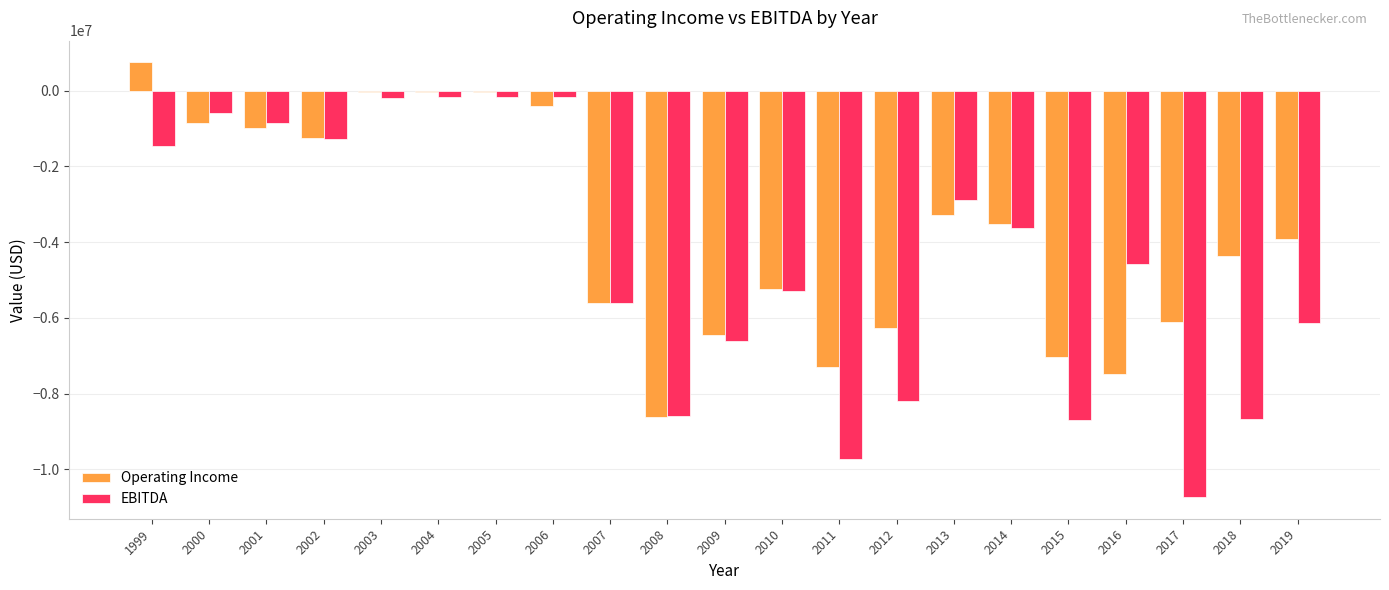

What are all the series names shown in the legend?

Operating Income, EBITDA